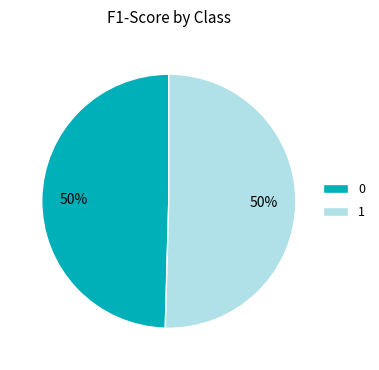

Combined, do 0 and 1 account for over 50%?

Yes